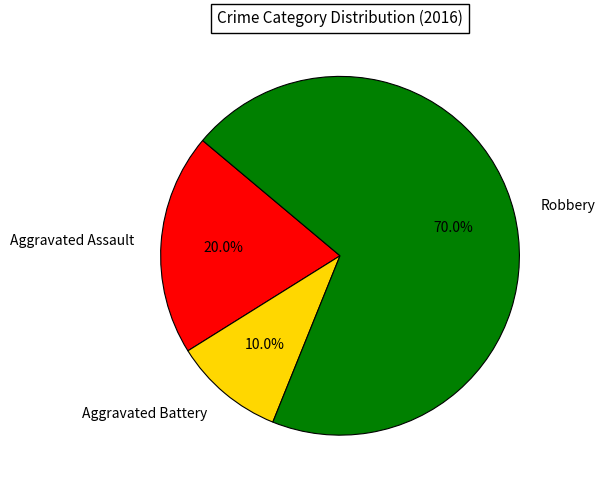

What percentage do Robbery and Aggravated Assault together represent?

90.0%